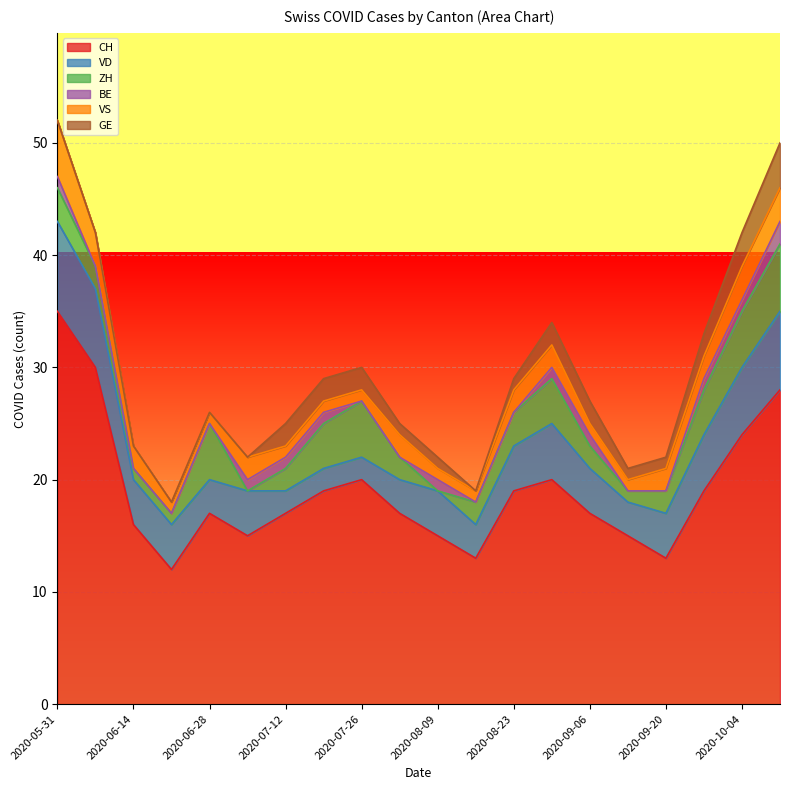

Read the GE value at 2020-09-20.

1